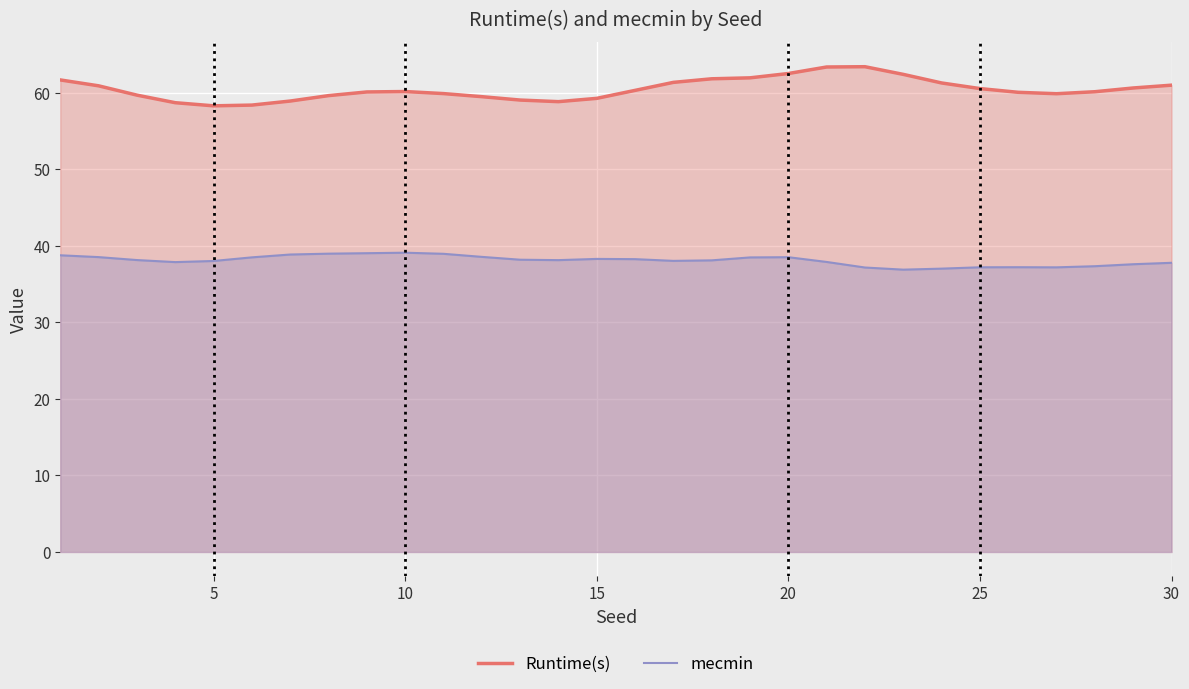

True or false: Runtime(s) and mecmin intersect in this chart.

False